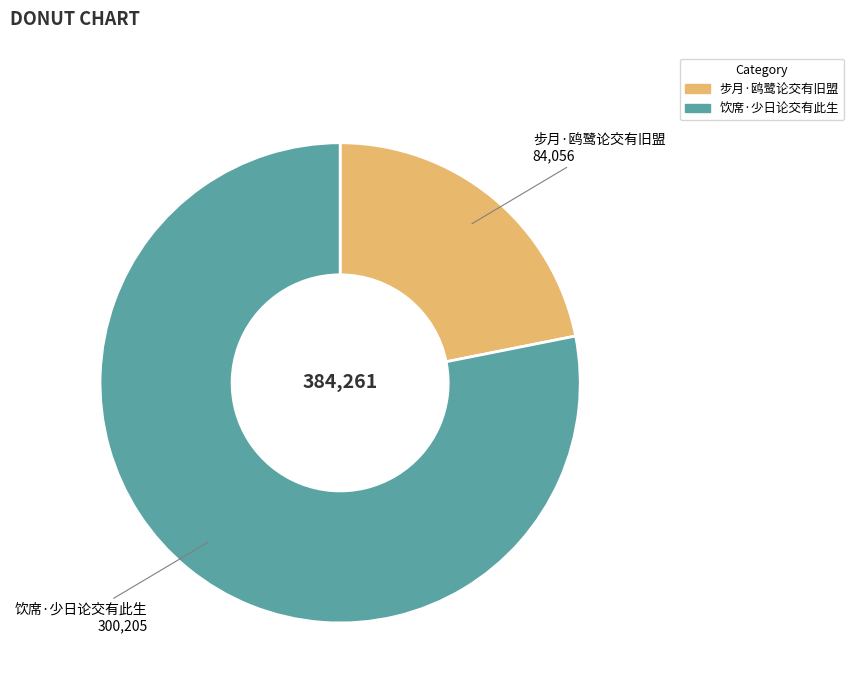

How many slices are in this pie chart?

2